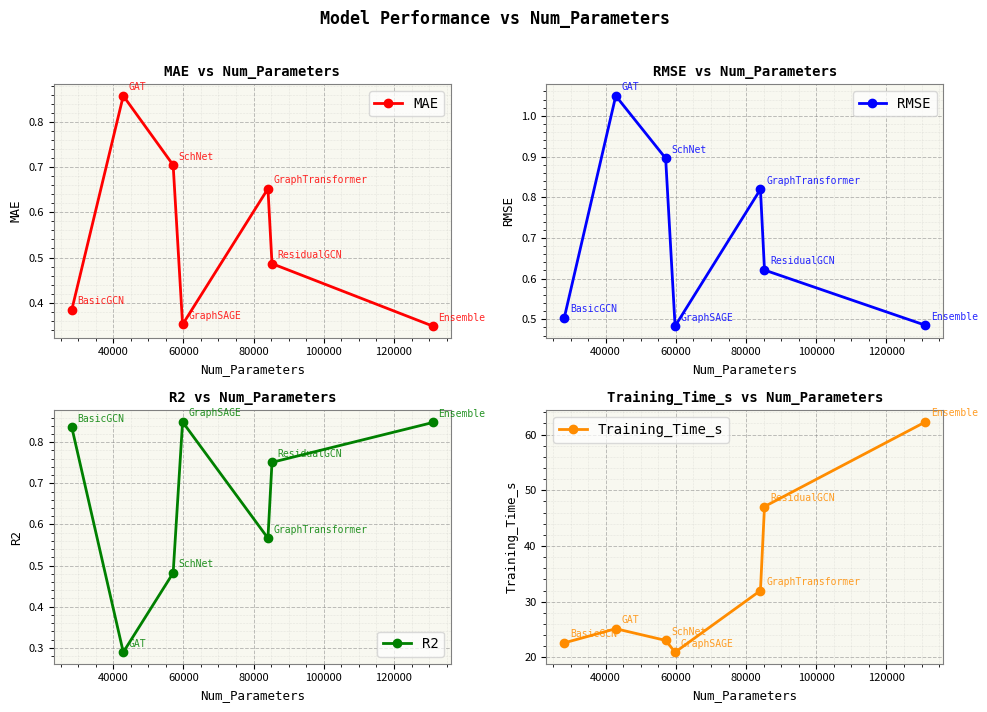

How many interior local valleys does the RMSE series have?

1